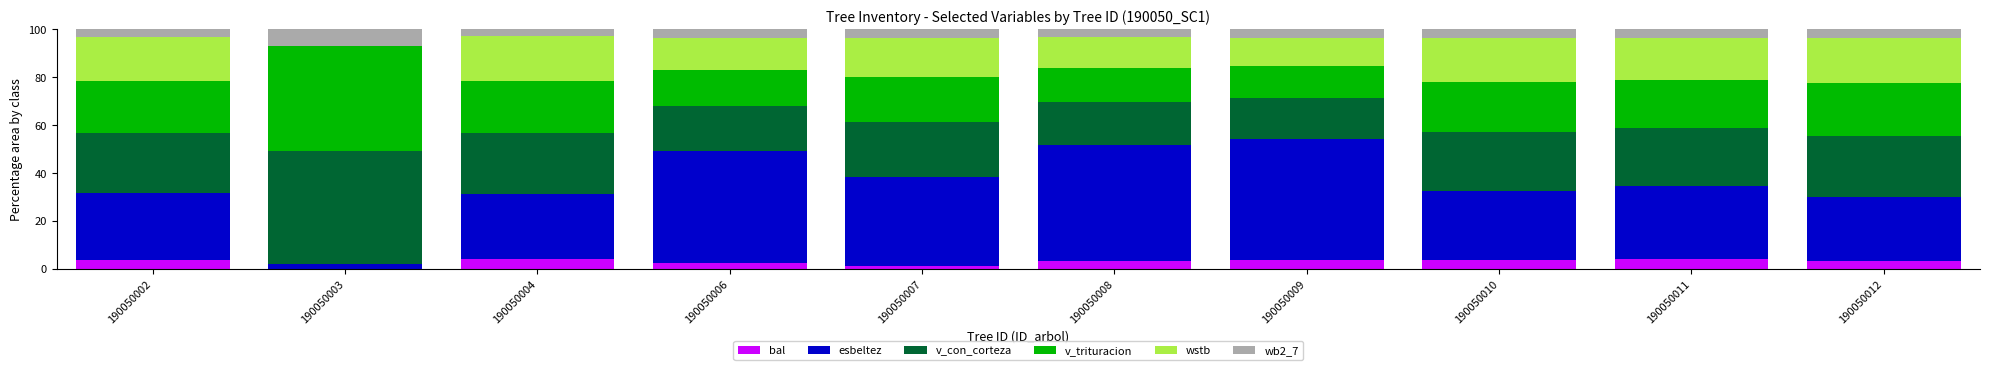

What value does the bal series have at 190050006?

2.1